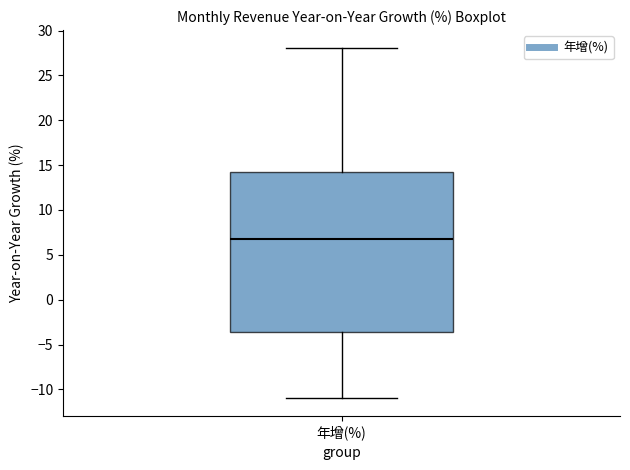

Read this box plot against the y-axis: the position of the median line, the range covered by the box, and the ends of both whiskers. The values are not printed on the chart, so give them approximately, as read against the axis.

median 7.0, box -3.5 to 14.0, whiskers -11.0 to 28.0